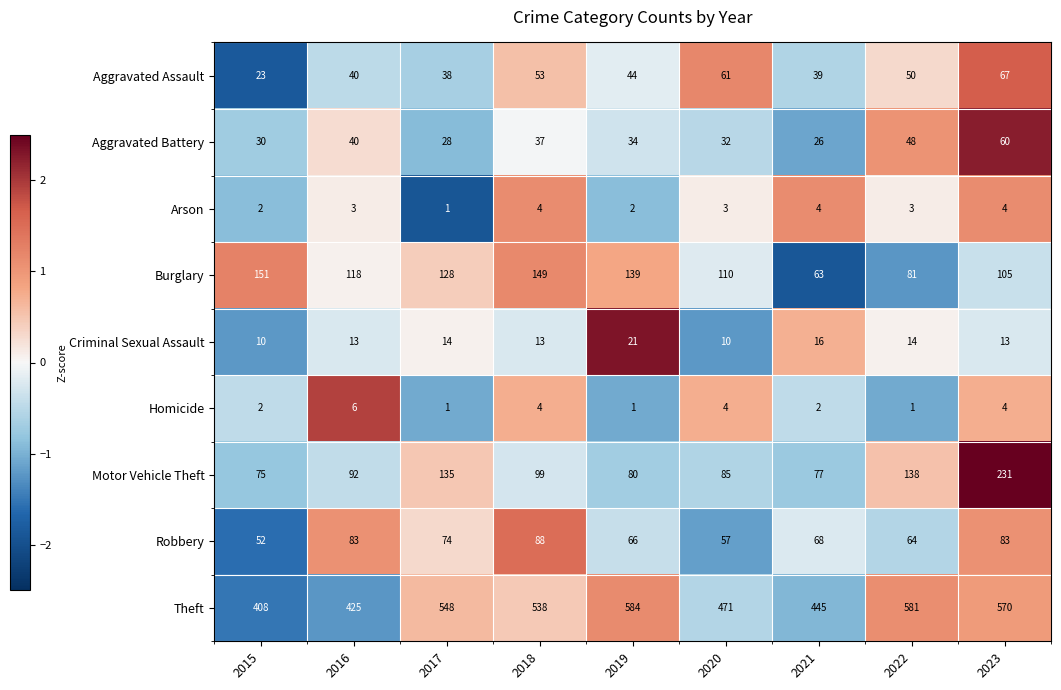

At which label does Burglary first exceed 118?

2015